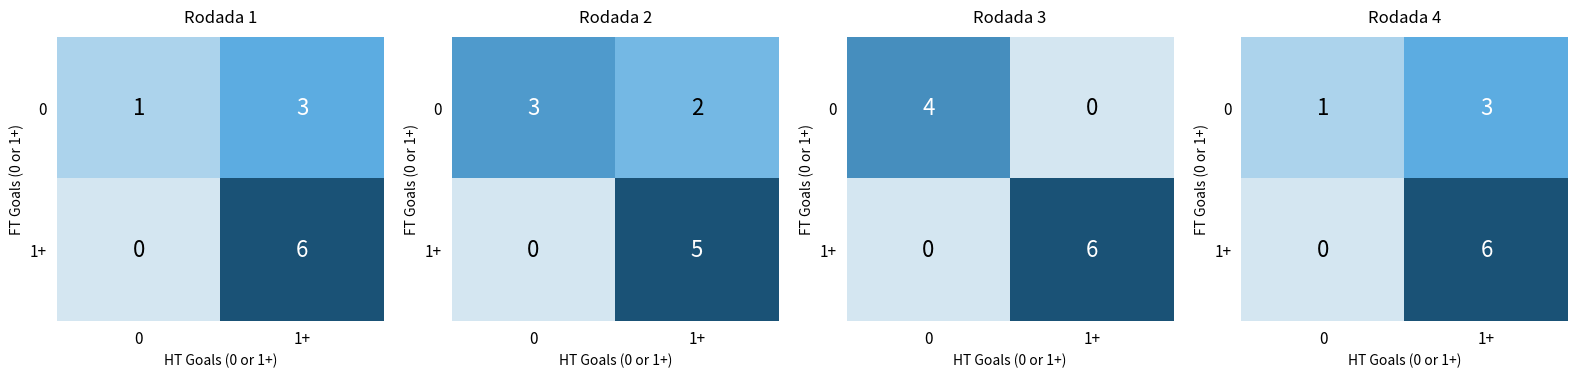

What is the approximate value of 0 at 0?

1